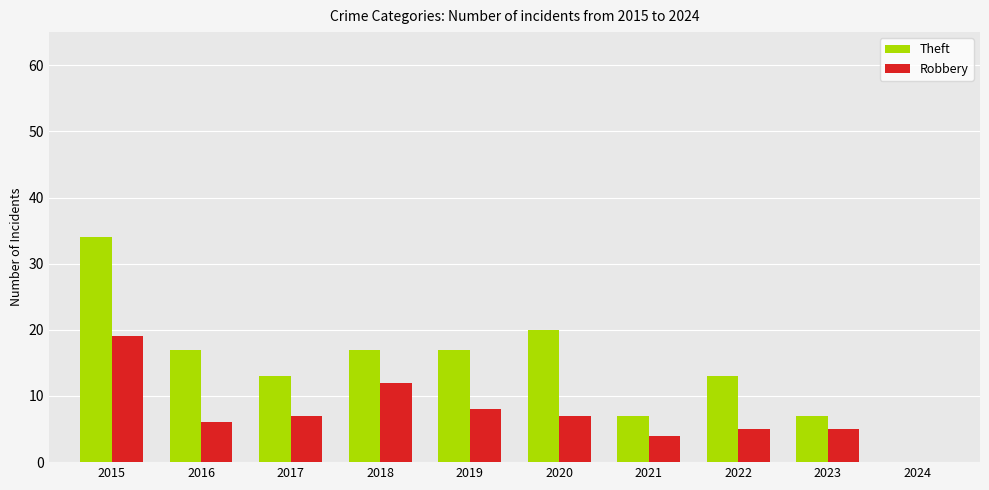

What is the sum of the Robbery values at 2019 and 2020?

15